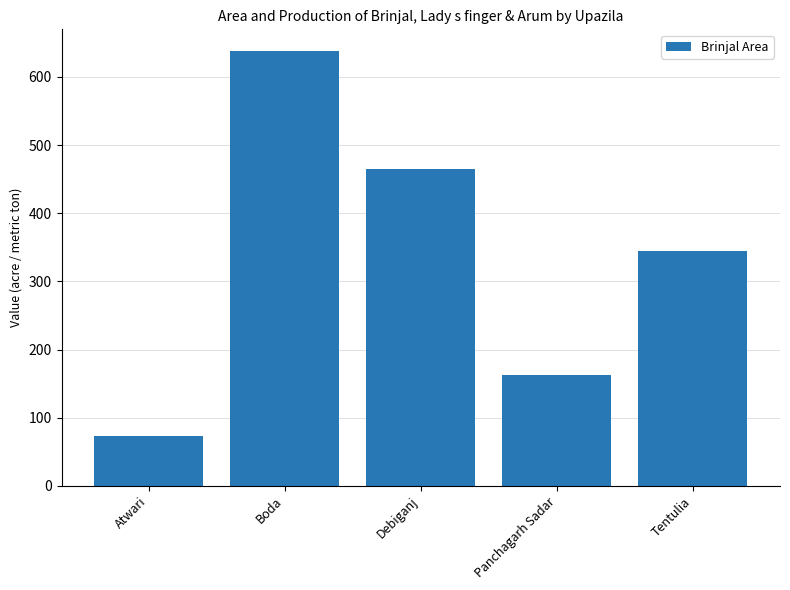

List the labels in order of value, largest first.

Boda, Debiganj, Tentulia, Panchagarh Sadar, Atwari